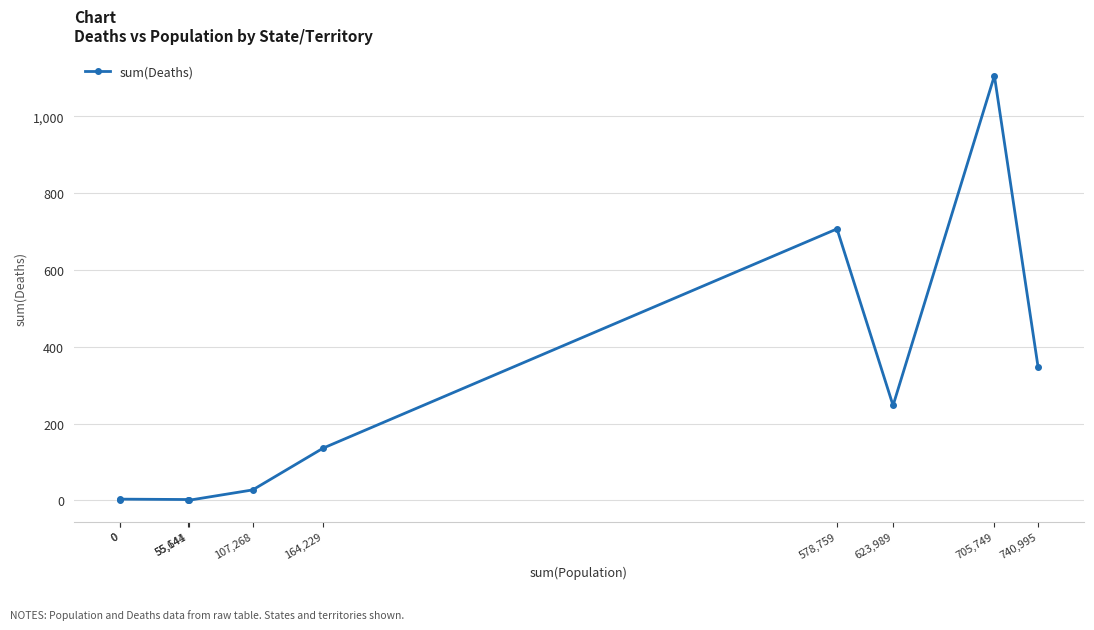

List the labels in order of value, largest first.

705,749, 578,759, 740,995, 623,989, 164,229, 107,268, 0, 55,144, 0, 55,641